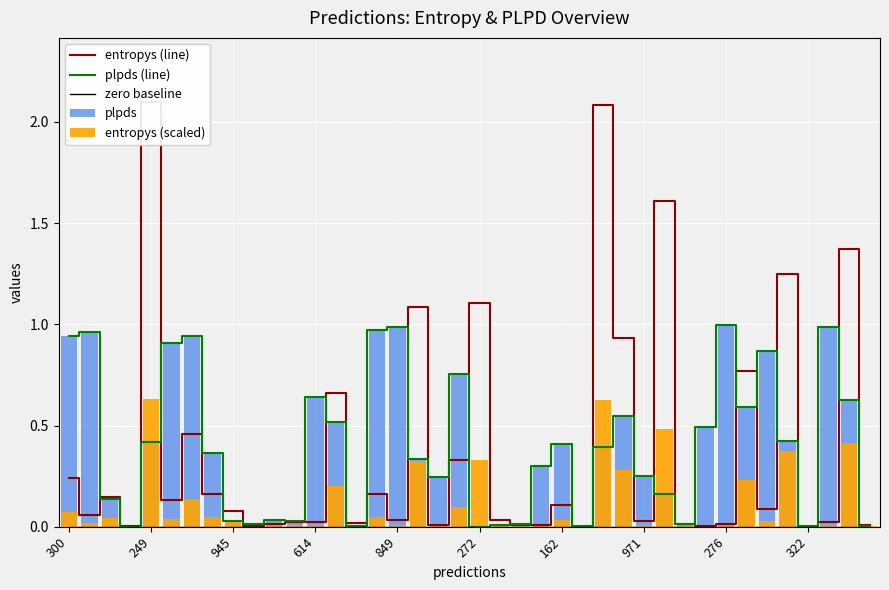

Rank the series at 971 from highest to lowest value.

plpds (line), plpds, entropys (line), entropys (scaled), zero baseline